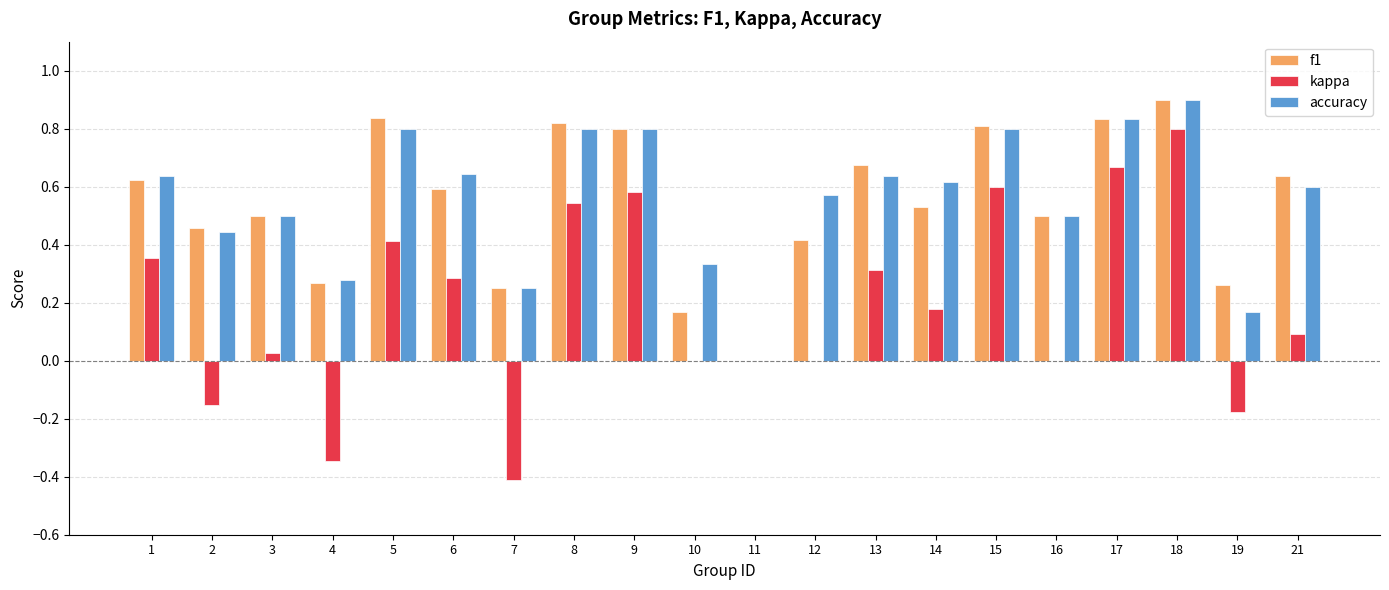

Is it true that accuracy equals 0.1 at 7?

False